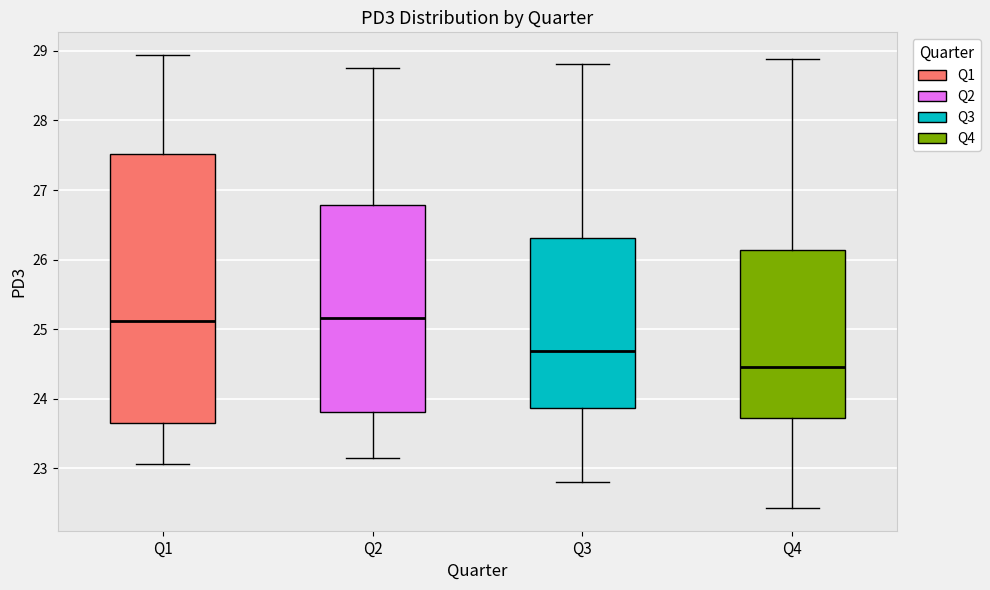

Where does the lower whisker of the box for Q2 end on the y-axis? The values are not printed on the chart, so give them approximately, as read against the axis.

23.1